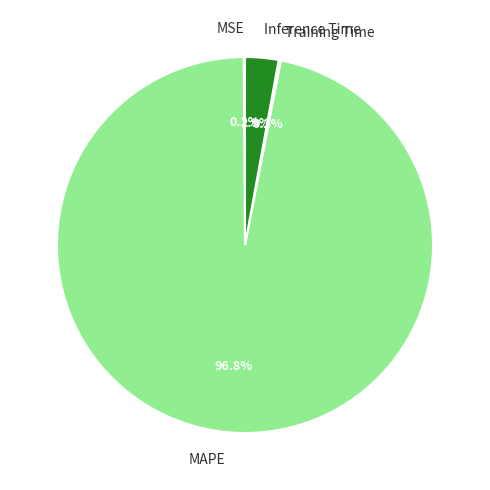

Which slice represents more than half of the pie?

MAPE